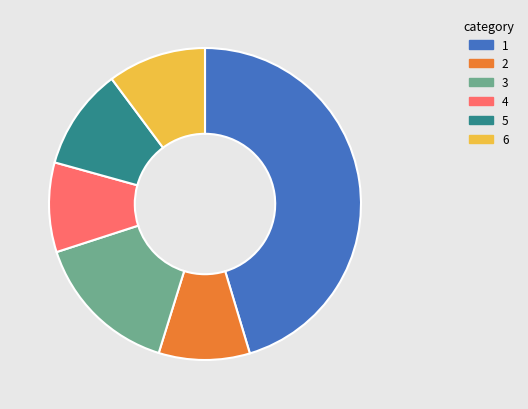

Count the number of slices in the pie.

6